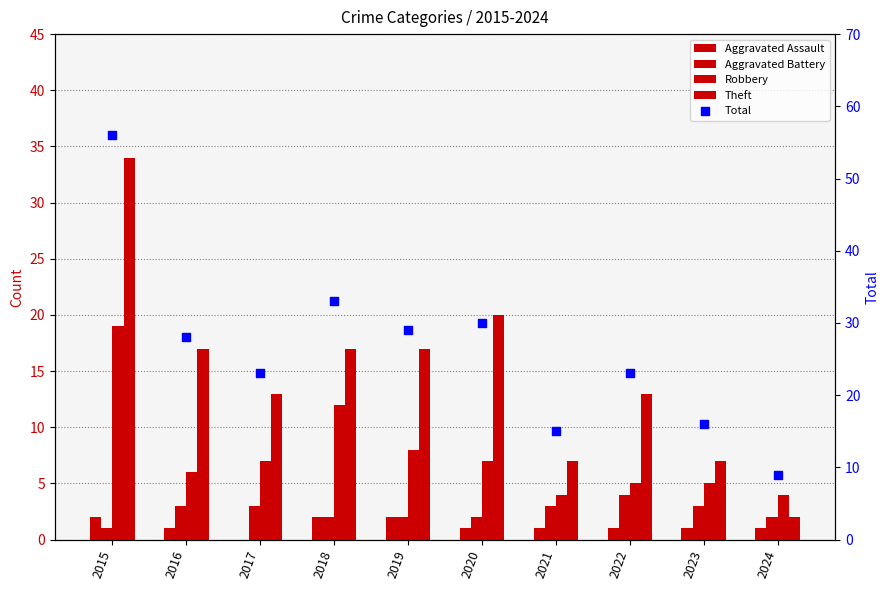

At how many categories does at least one series exceed 4?

10